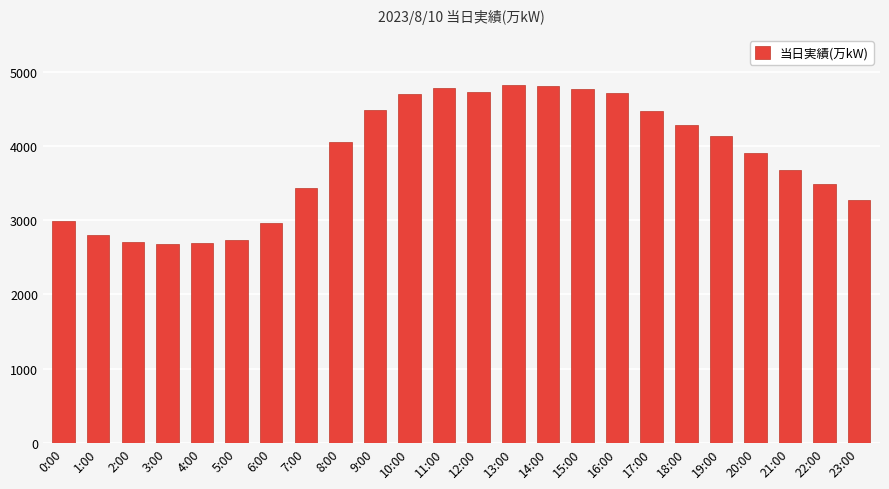

What is the change in value from 14:00 to 21:00?

-1125